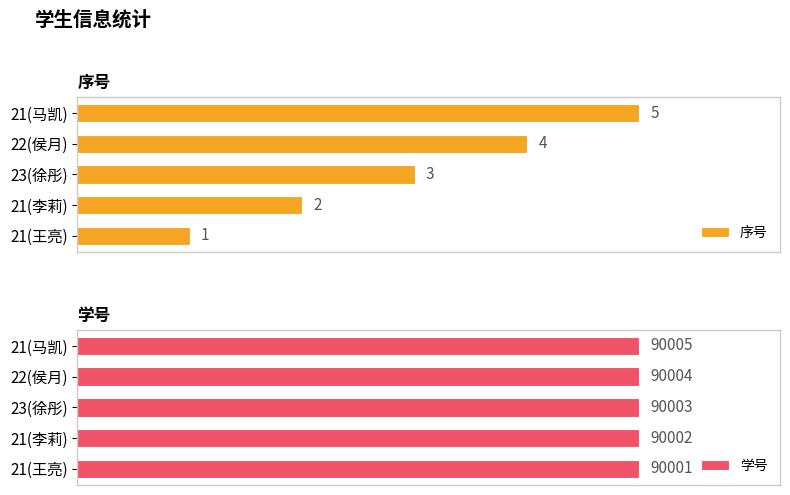

List the labels in order of 学号 value, largest first.

21(马凯), 22(侯月), 23(徐彤), 21(李莉), 21(王亮)